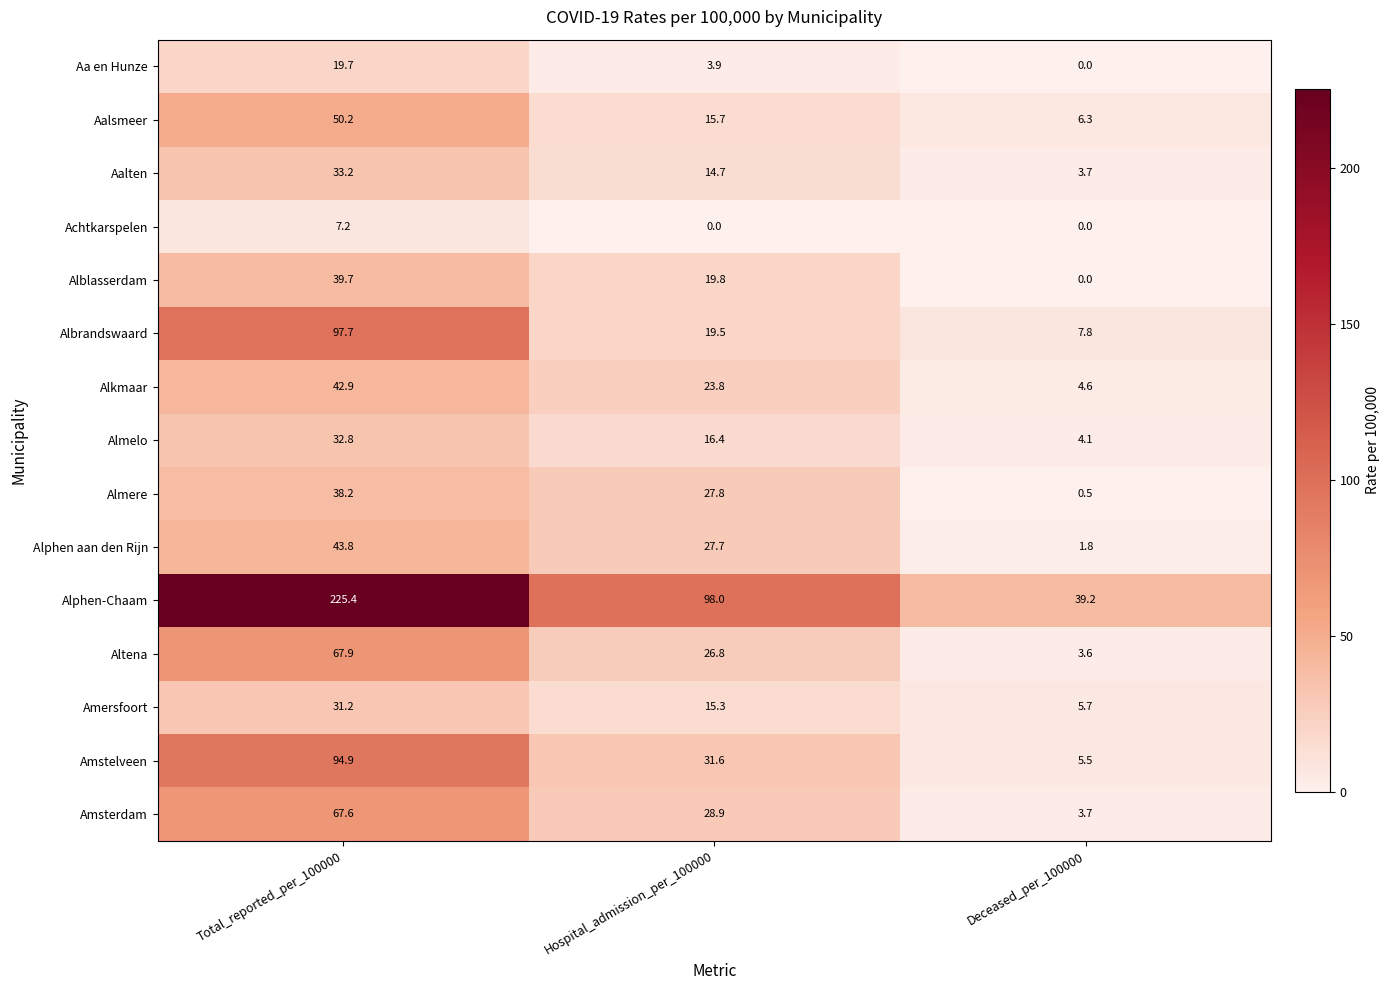

Which series has the largest total across all categories?

Alphen-Chaam